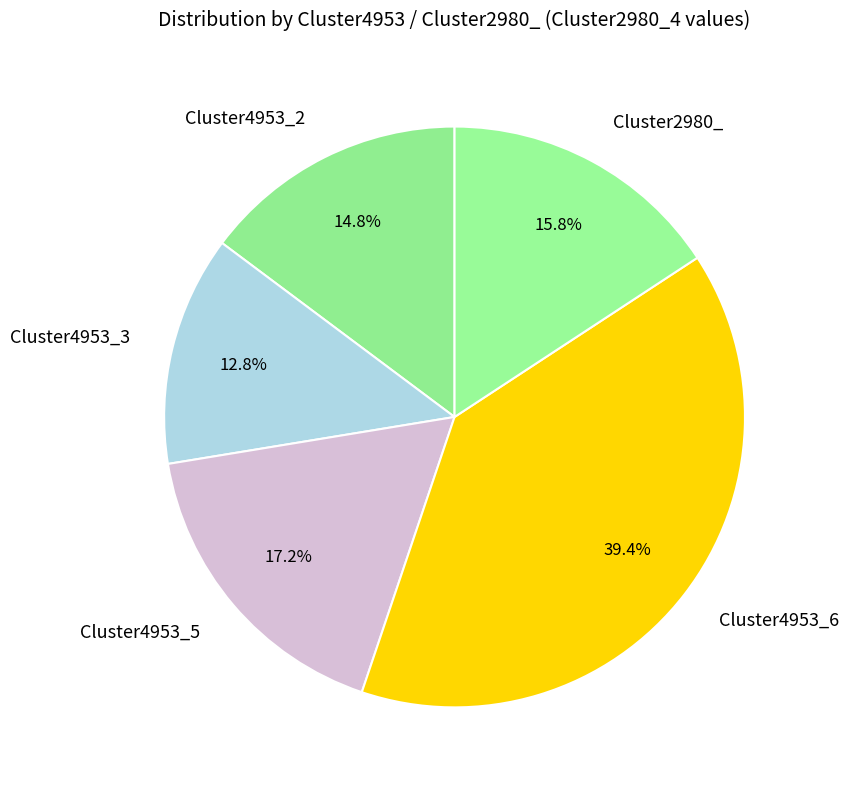

To the nearest percent, what is the difference between the largest and smallest slice percentages?

27%